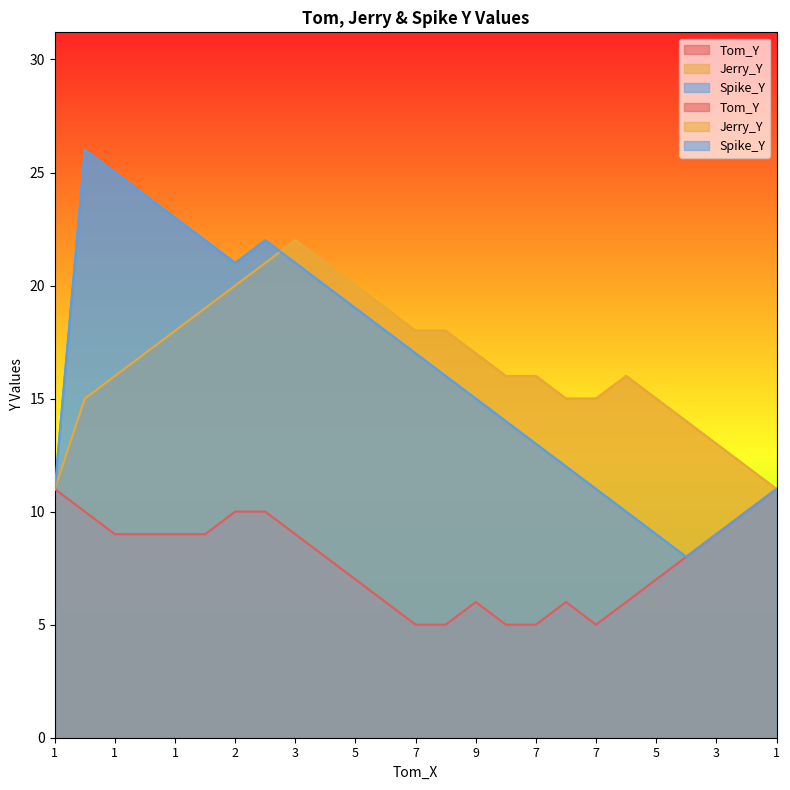

Where does the Jerry_Y series first go above 16?

1